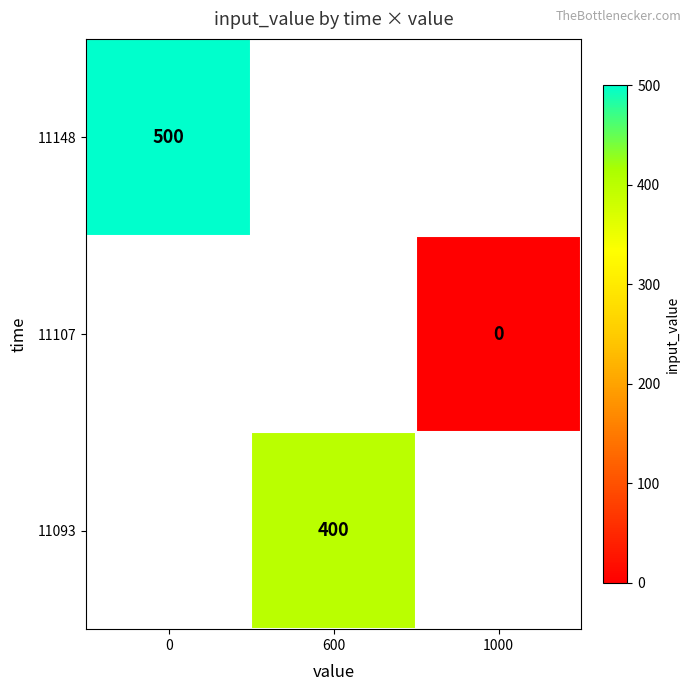

True or false: 11148 has a value of 500 at 0.

True